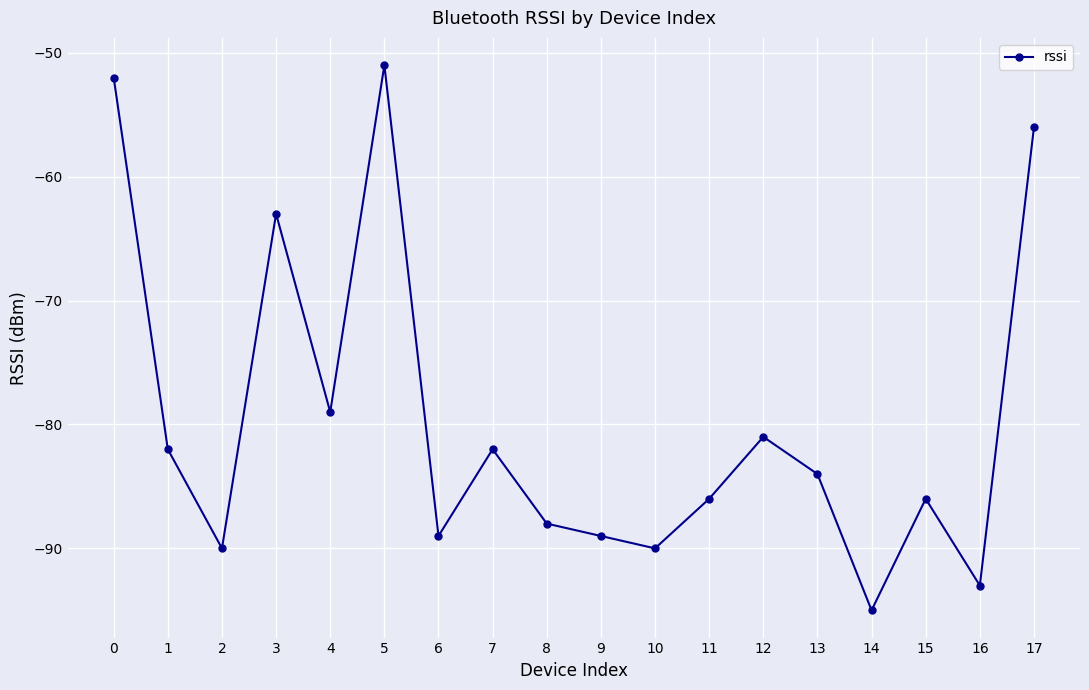

Read the value at 10.

-90